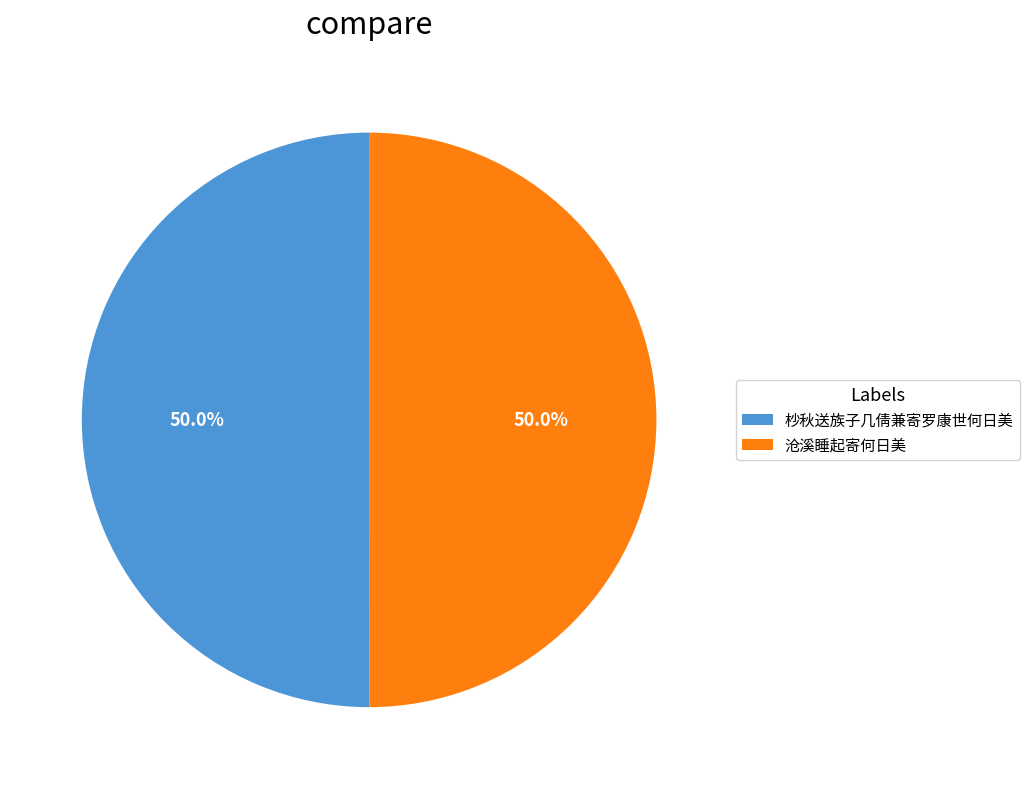

What percentage is the 沧溪睡起寄何日美 slice, to the nearest percent?

50%